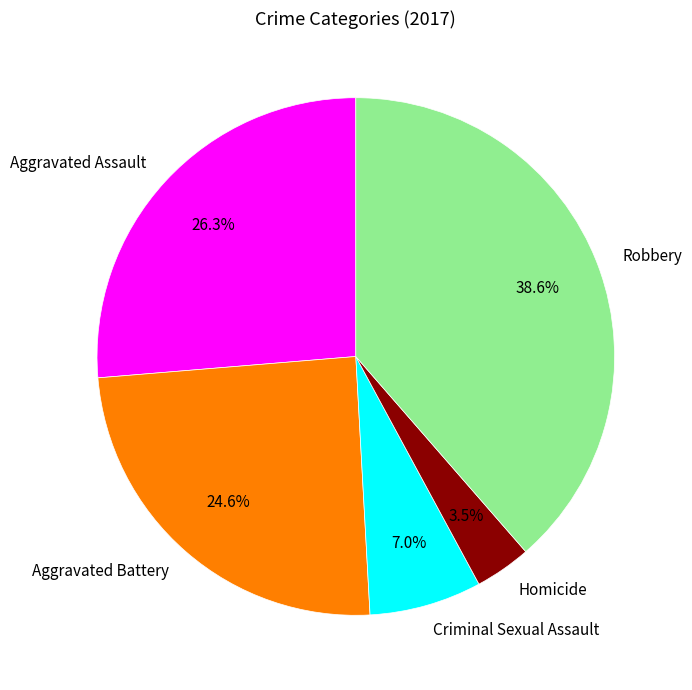

Between Homicide and Criminal Sexual Assault, which is larger?

Criminal Sexual Assault